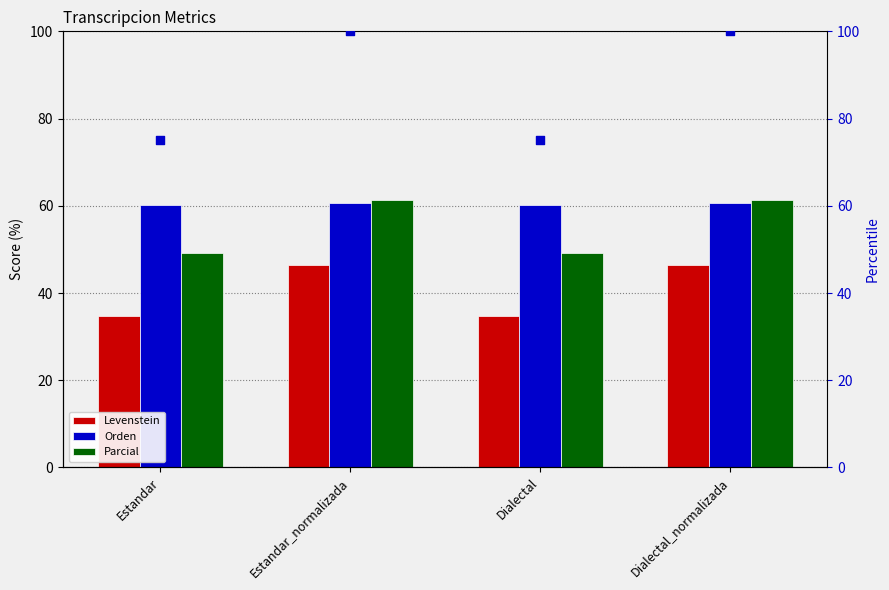

Which series contains the lowest Y value?

Levenstein